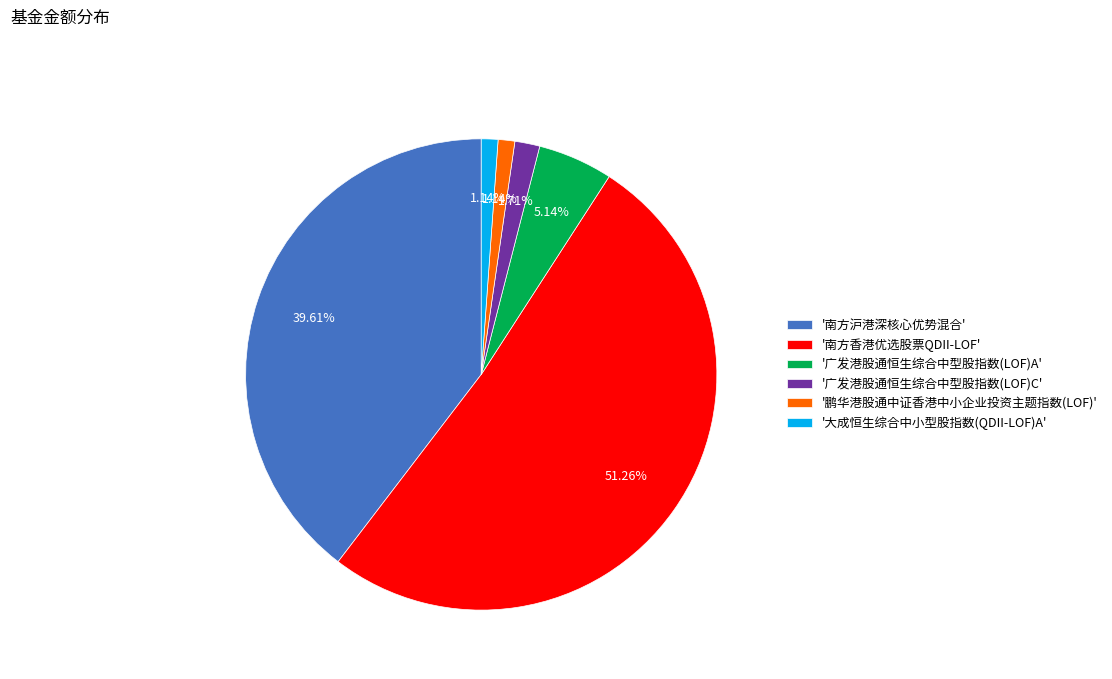

Between '大成恒生综合中小型股指数(QDII-LOF)A' and '广发港股通恒生综合中型股指数(LOF)C', which is larger?

'广发港股通恒生综合中型股指数(LOF)C'